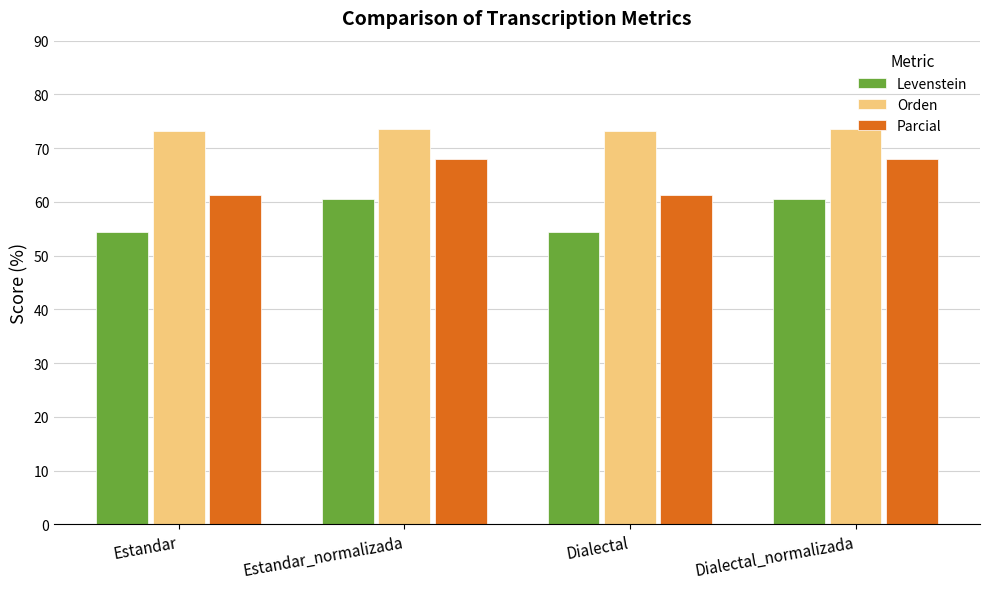

At which label does Levenstein first exceed 60?

Estandar_normalizada